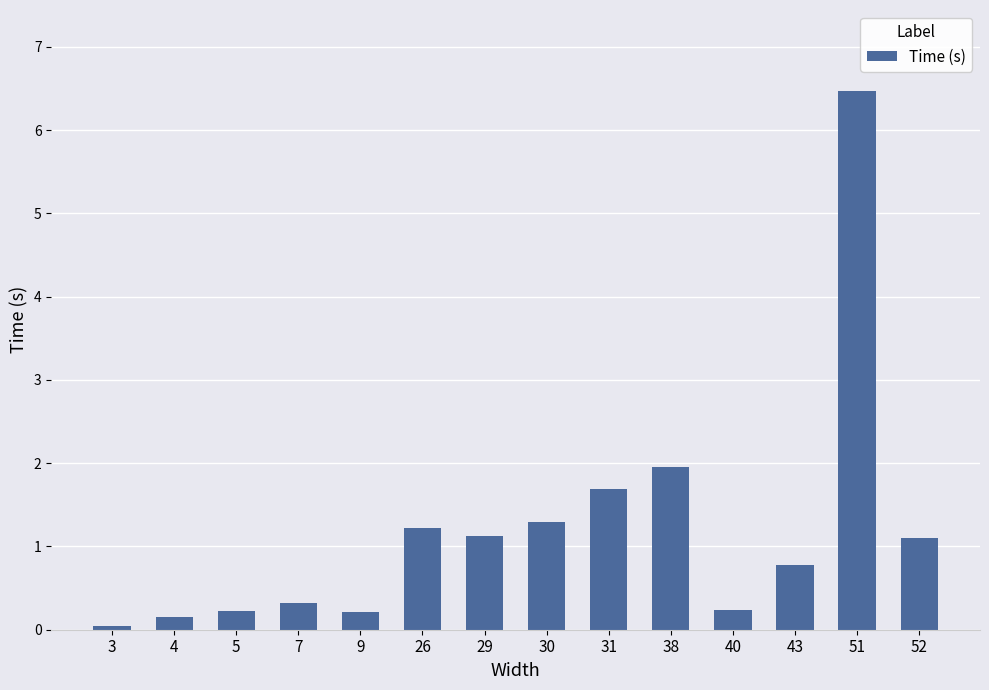

Where is the data nearest to the value 3?

38